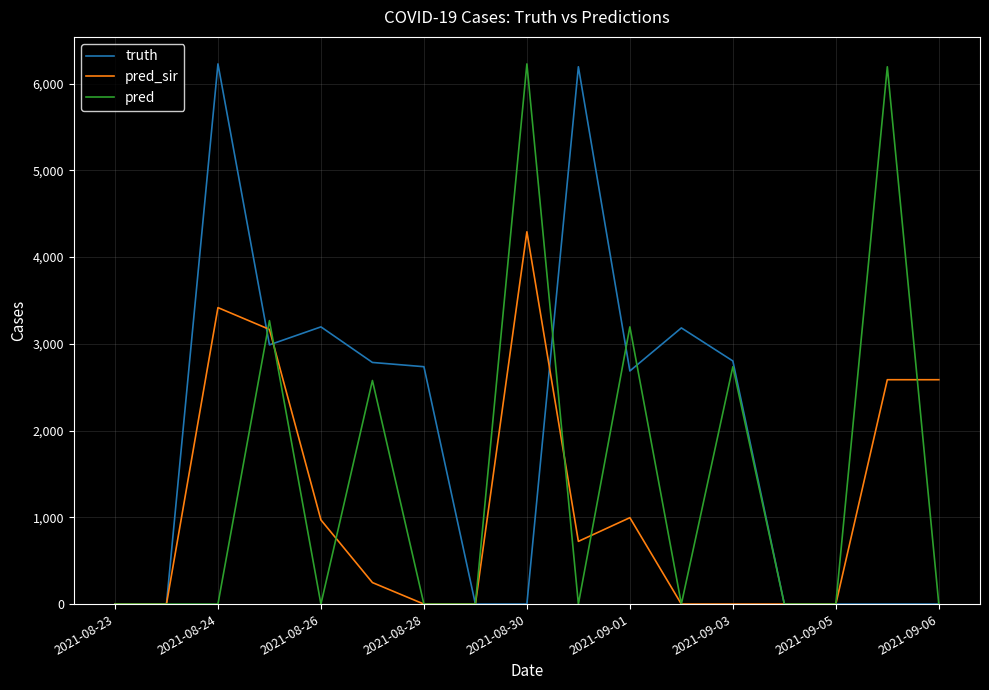

How many lines are shown in the chart?

3